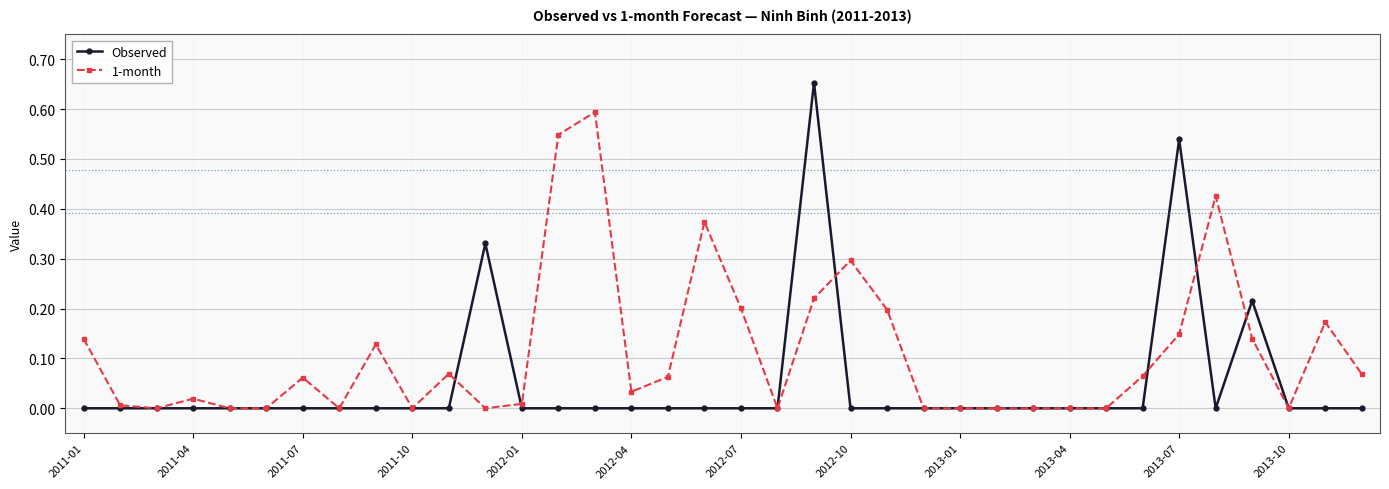

Which series has the largest range (max minus min)?

Observed